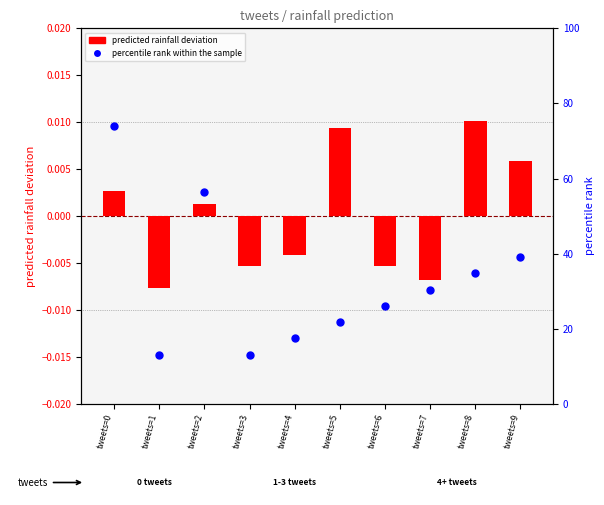

Which series contains the lowest Y value?

log2 ratio